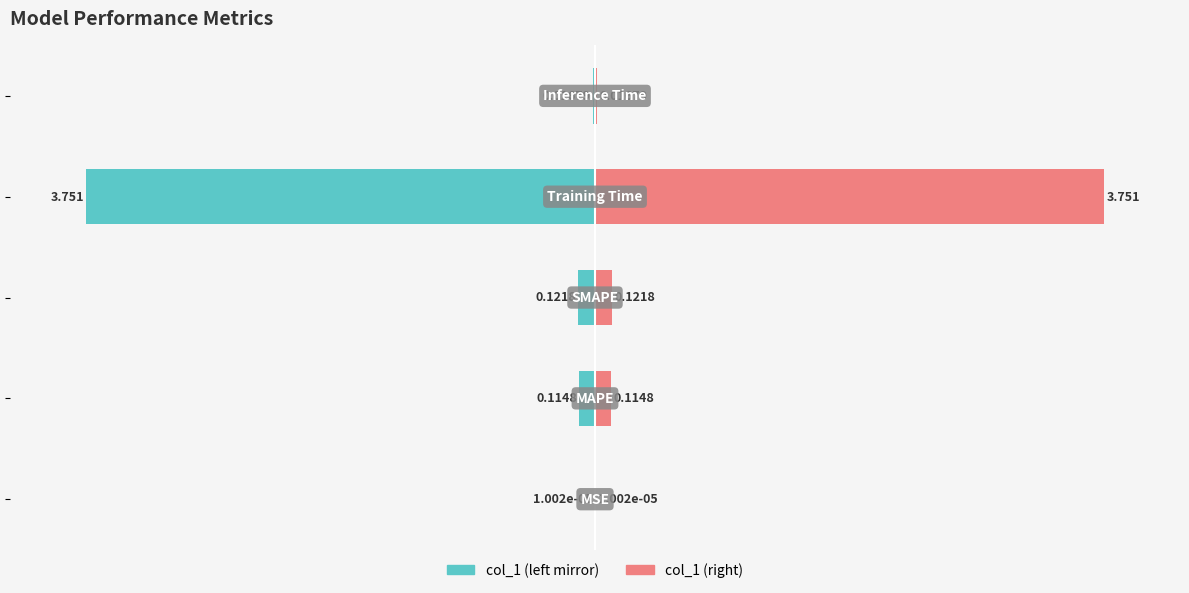

How many bars are there in each group?

2